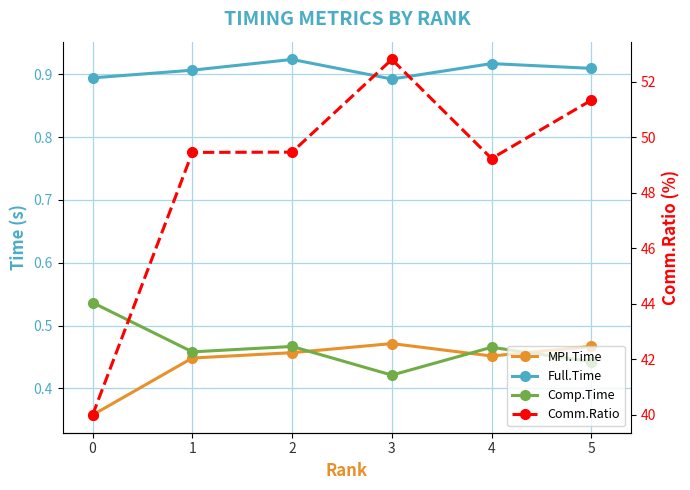

Reading left to right, transcribe all the data shown in this chart.

MPI.Time: 0=0.4	1=0.4	2=0.5	3=0.5	4=0.5	5=0.5
Full.Time: 0=0.9	1=0.9	2=0.9	3=0.9	4=0.9	5=0.9
Comp.Time: 0=0.5	1=0.5	2=0.5	3=0.4	4=0.5	5=0.4
Comm.Ratio: 0=40.0	1=49.5	2=49.5	3=52.8	4=49.2	5=51.3